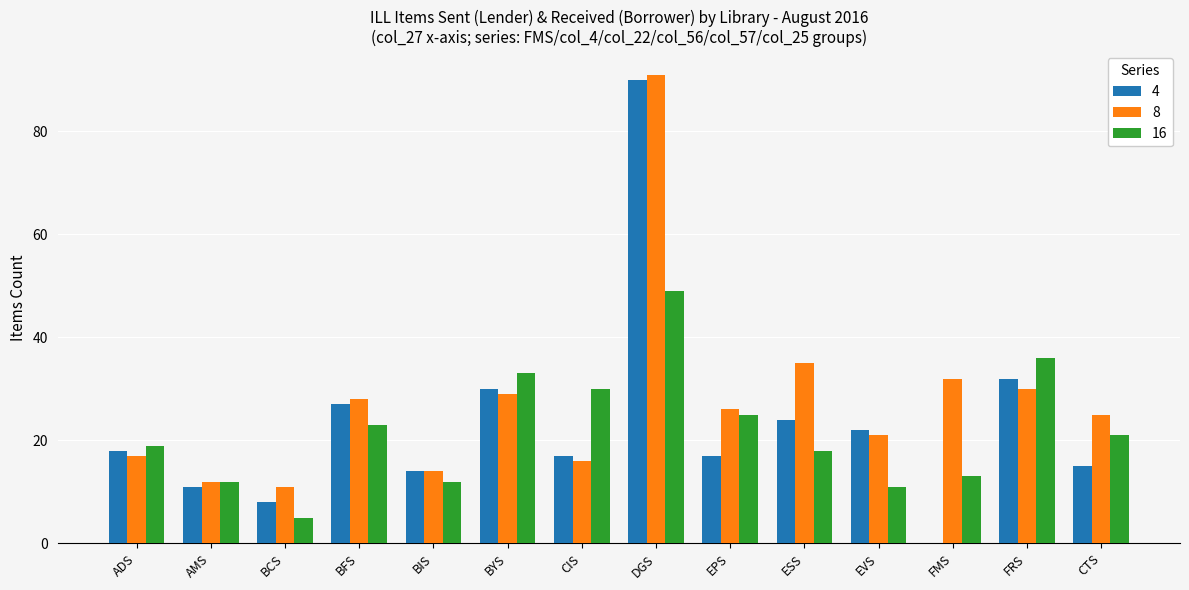

At which category is the sum across all series the highest?

DGS